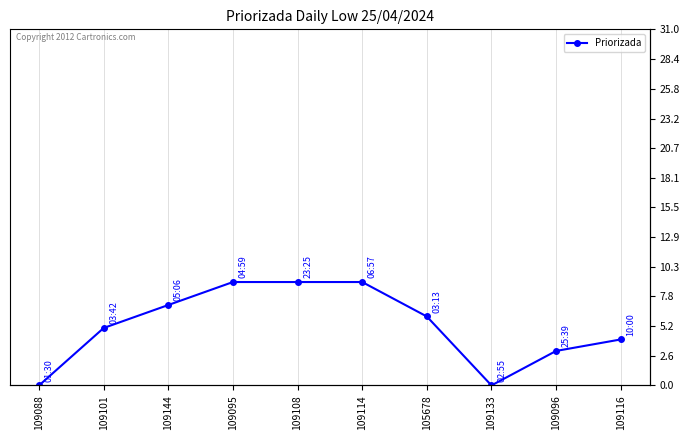

What is the difference between the values at 105678 and 109114?

3